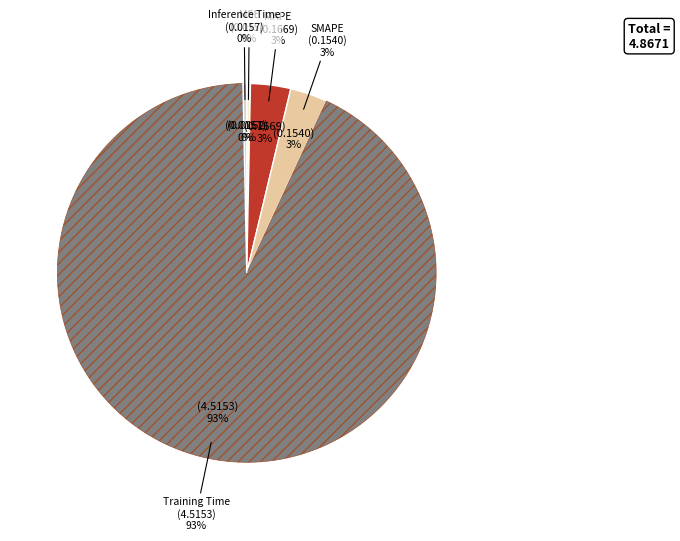

True or false: Training Time accounts for 99% of the total.

False